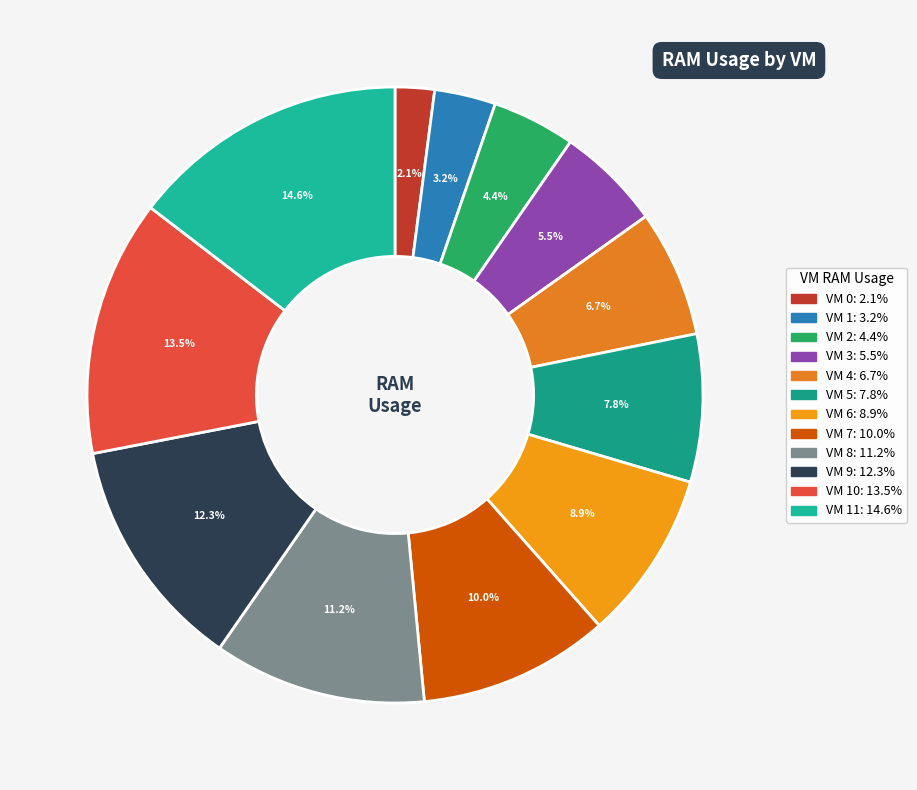

What is the largest slice in the pie chart?

VM 11